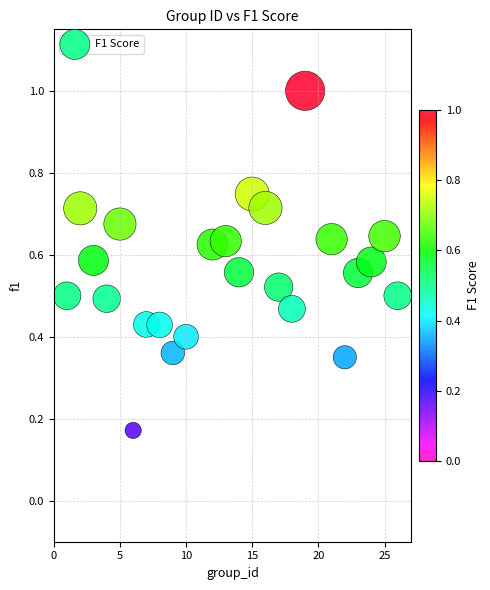

What is the range of X values (max minus min)?

25.0